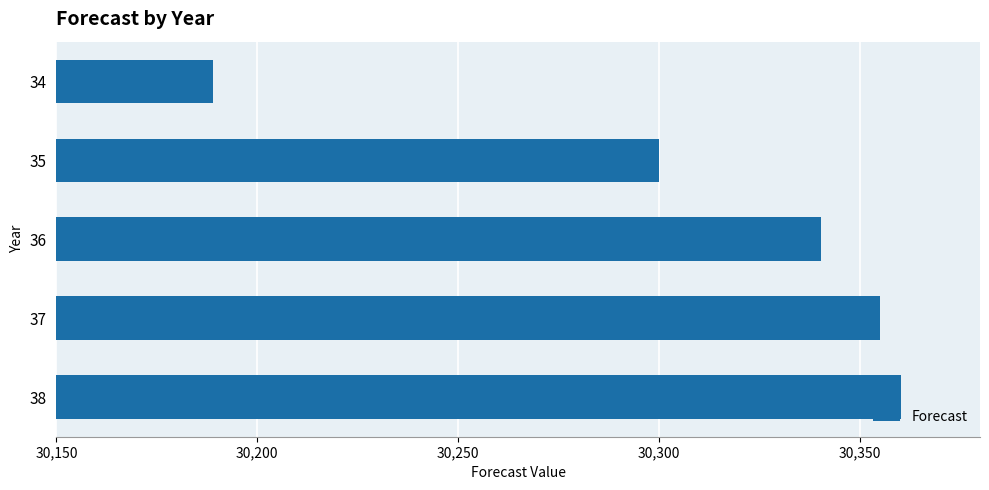

What is the value of the 4th bar from the top?

30355.1